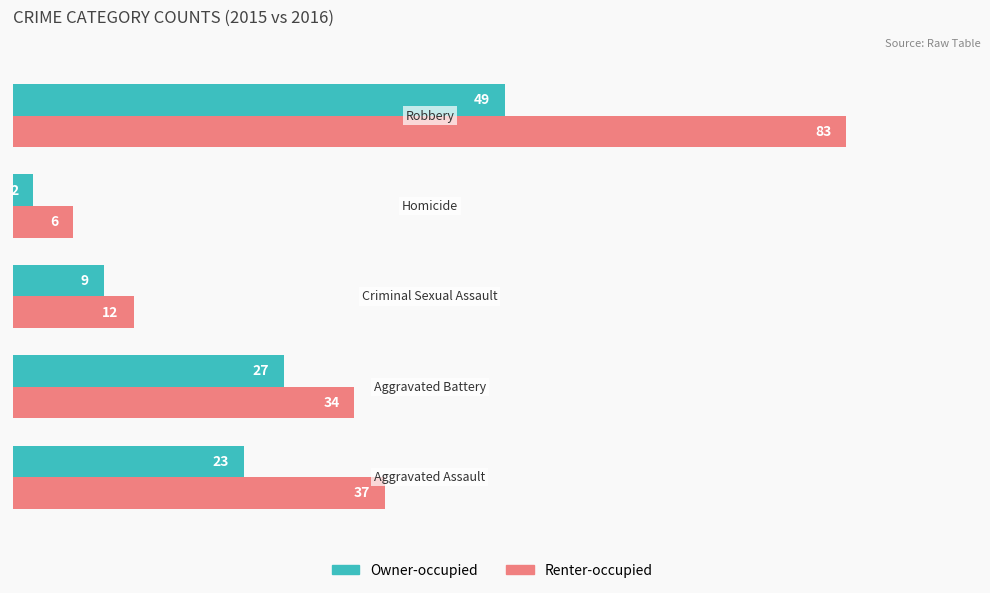

What is the maximum value for Renter-occupied?

83